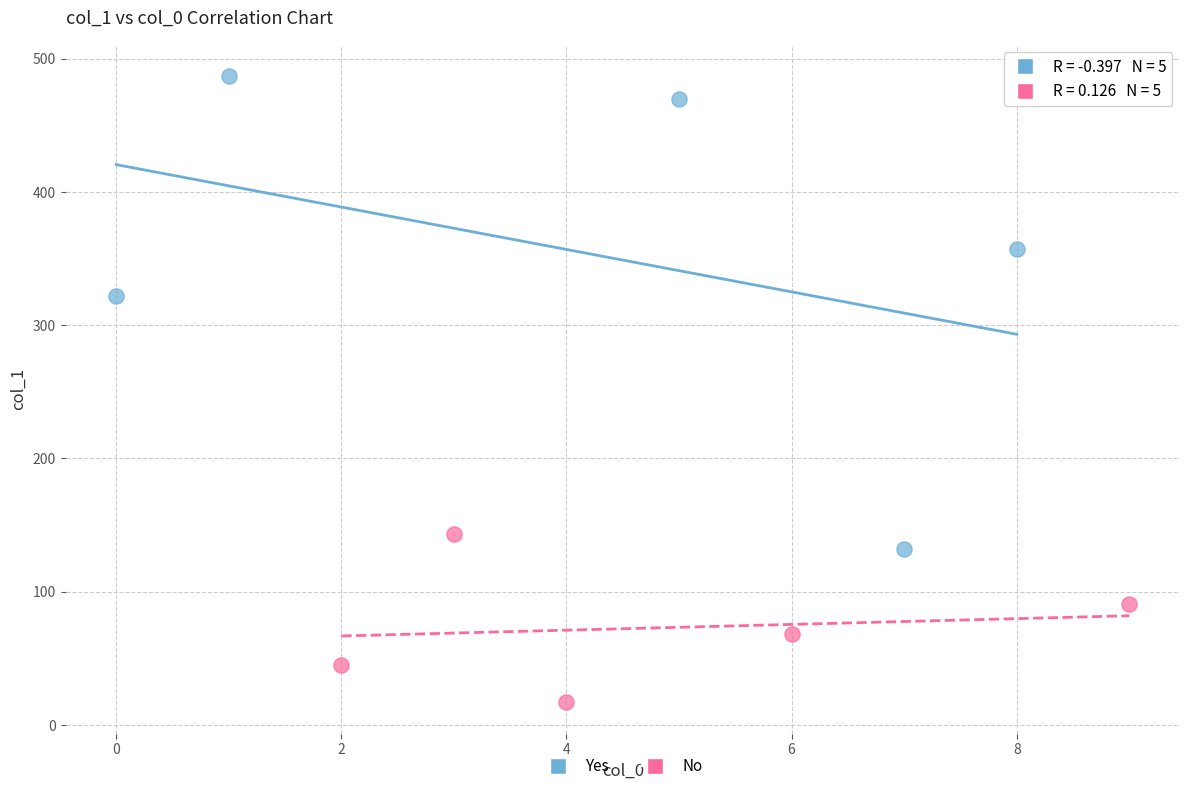

What are all the series names shown in the legend?

Yes, No